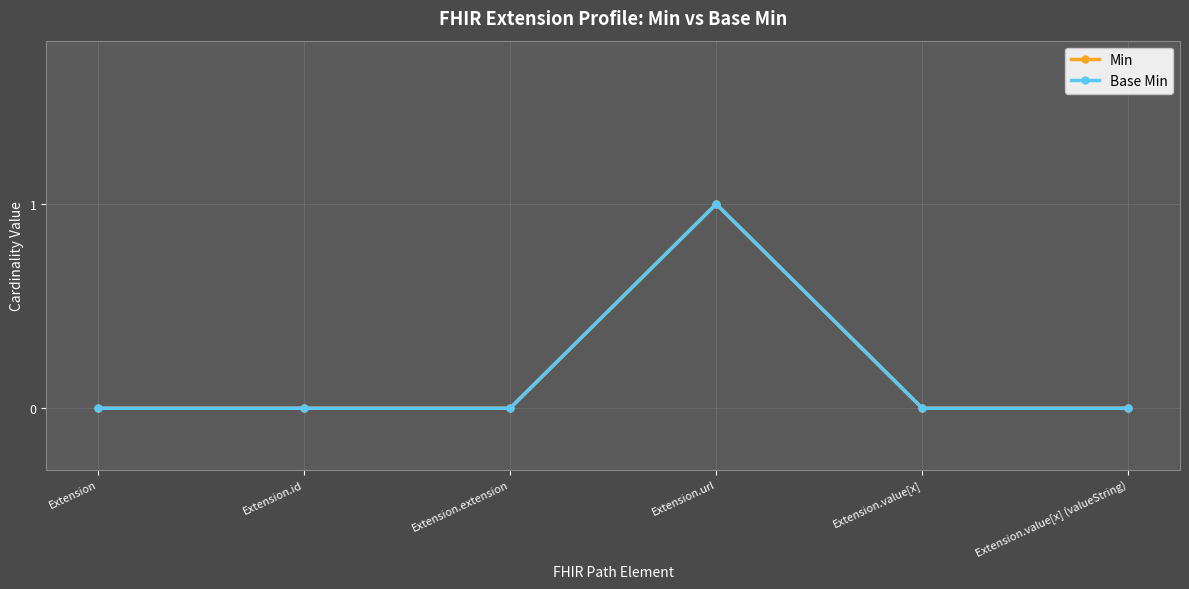

True or false: Base Min has more than 2 interior local peaks.

False